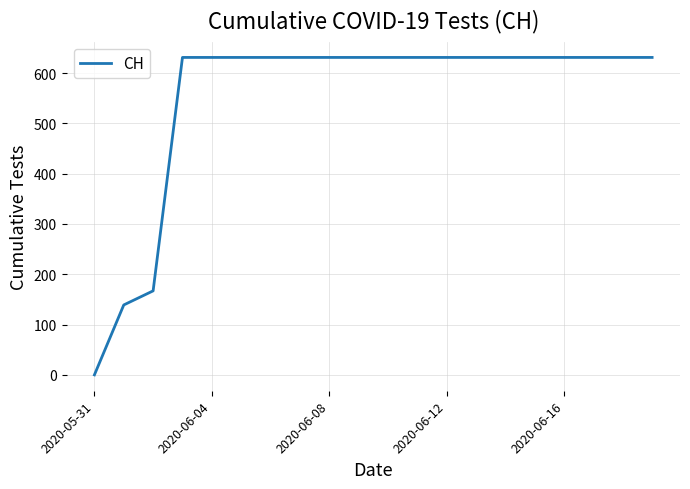

What is the difference between the maximum and minimum values?

631